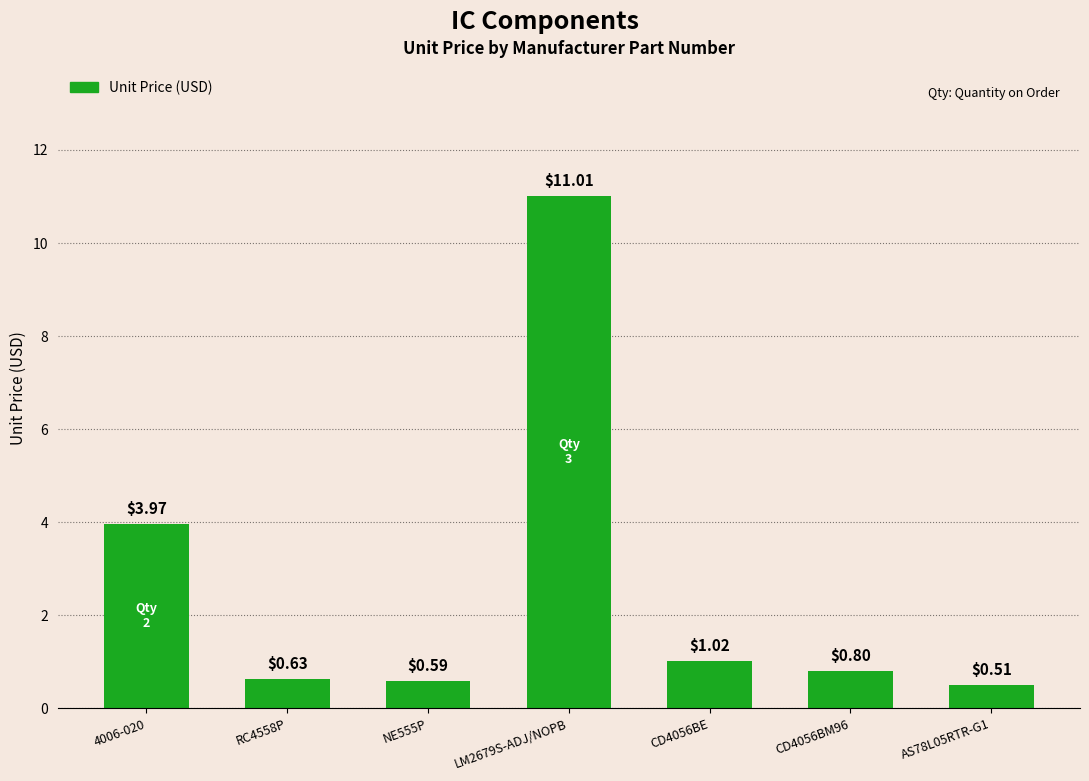

What is the label of the 4th bar from the left?

LM2679S-ADJ/NOPB